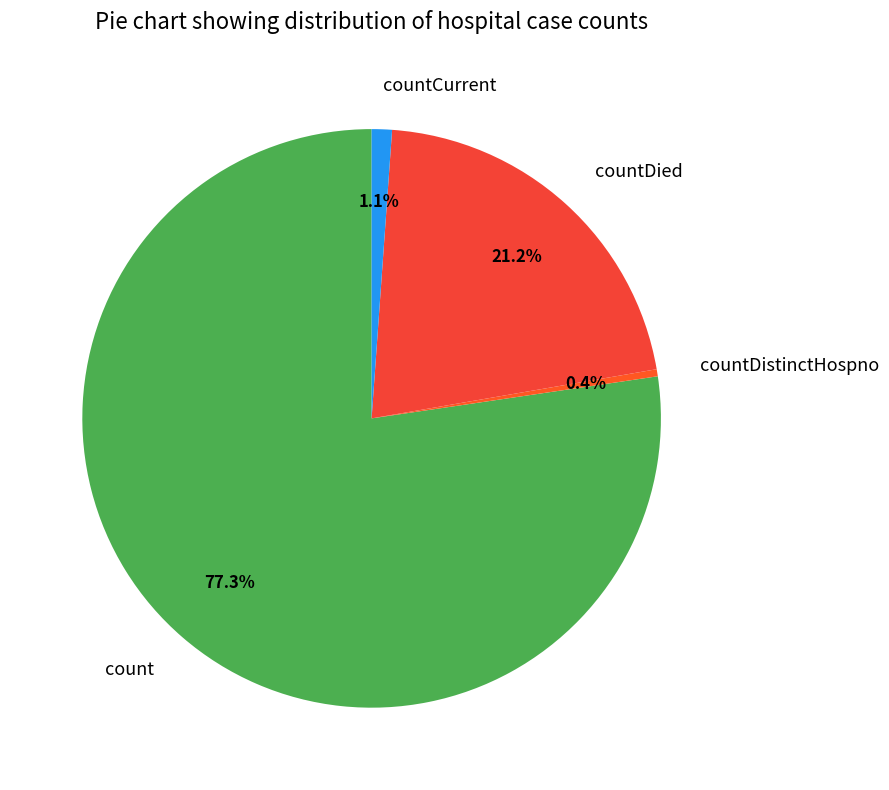

Which slice is the smallest?

countDistinctHospno